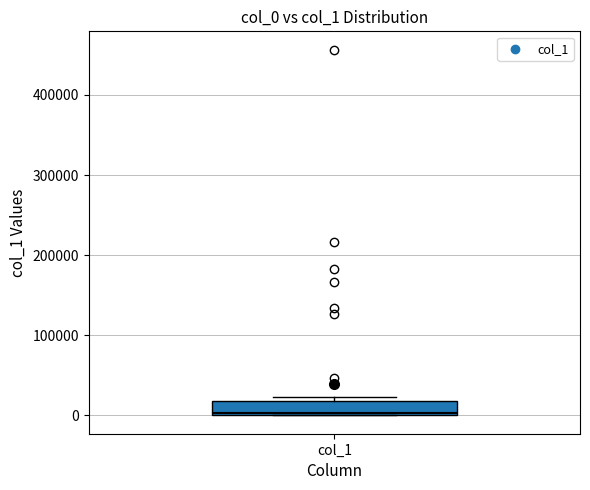

Where is the lower edge of the box for col_1 on the y-axis? The values are not printed on the chart, so give them approximately, as read against the axis.

0